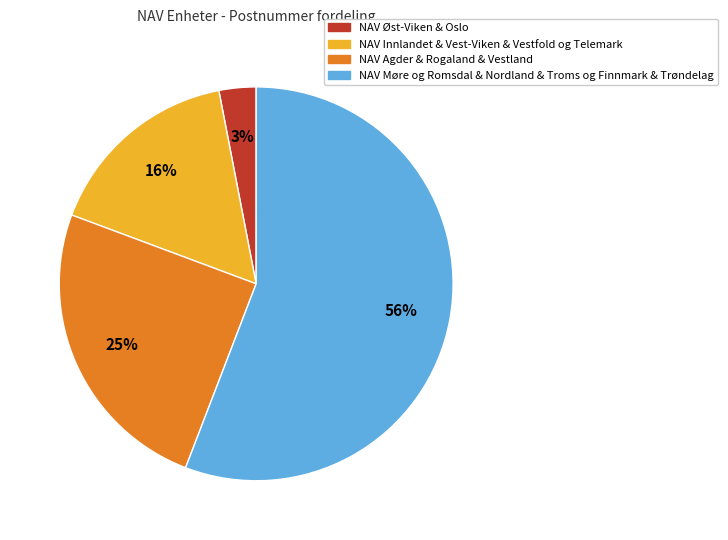

How many segments does this pie chart have?

4